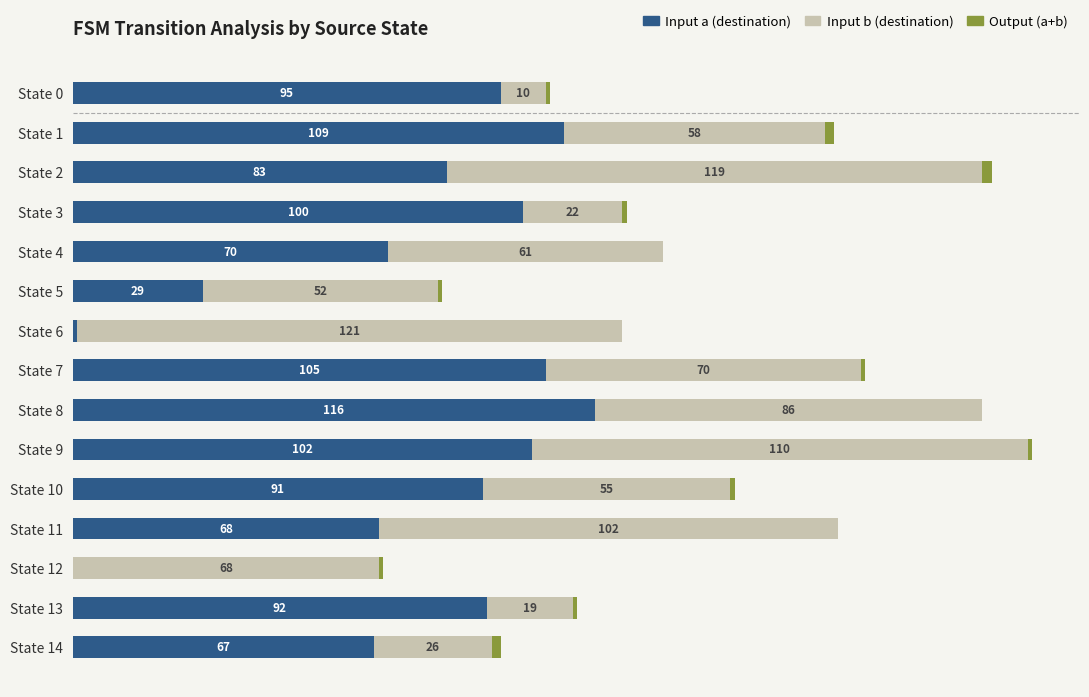

At which label is Input a (destination) closest to 58?

State 14